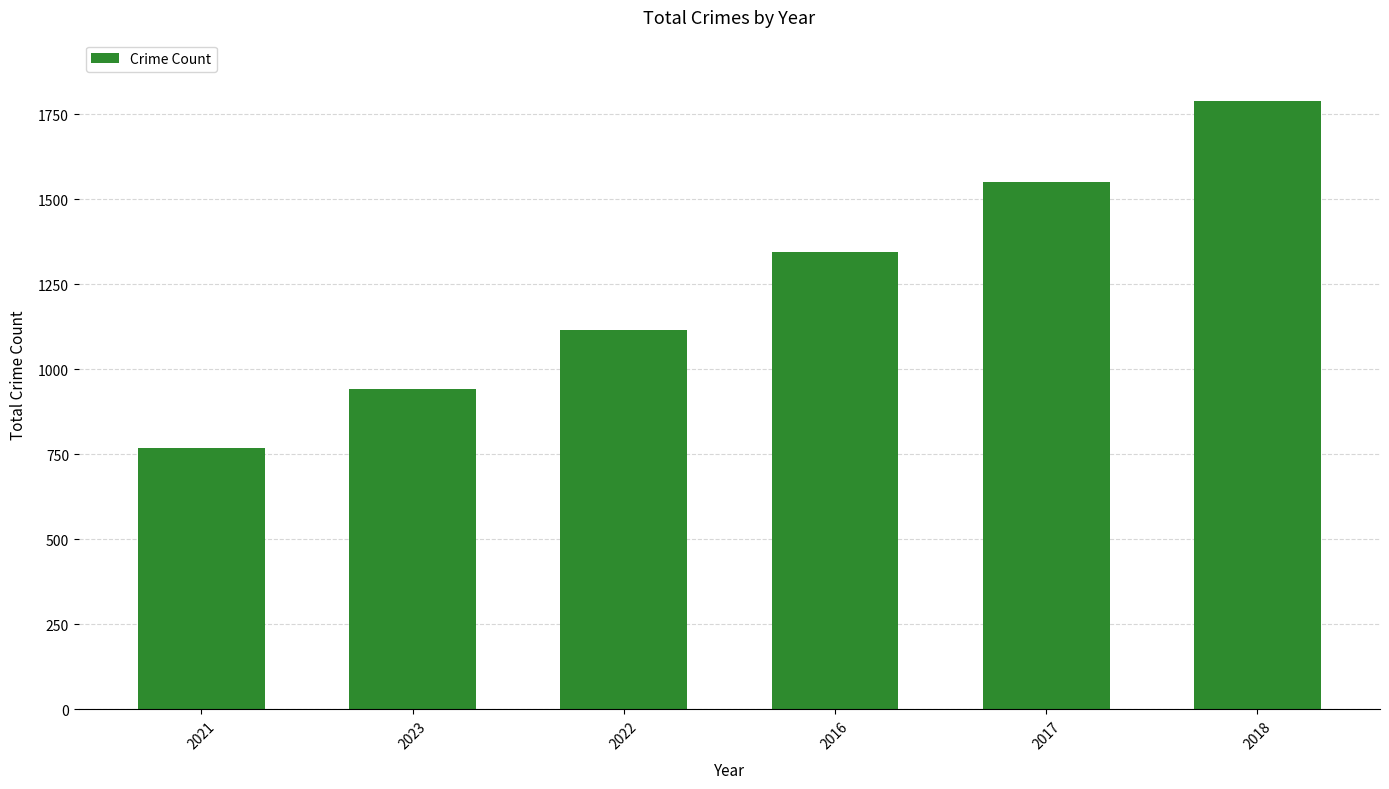

What is the average value?

1252